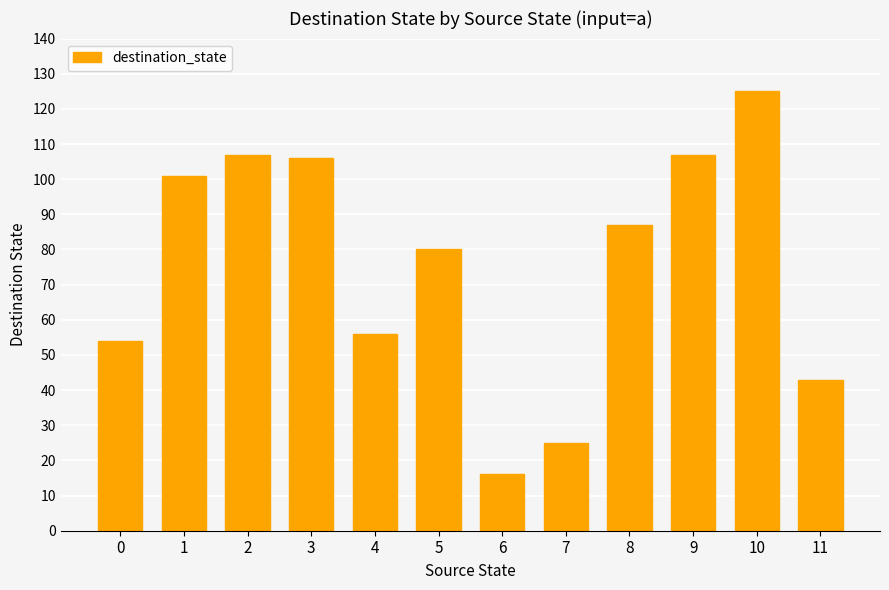

Reading left to right, transcribe all the data shown in this chart.

0=54	1=101	2=107	3=106	4=56	5=80	6=16	7=25	8=87	9=107	10=125	11=43